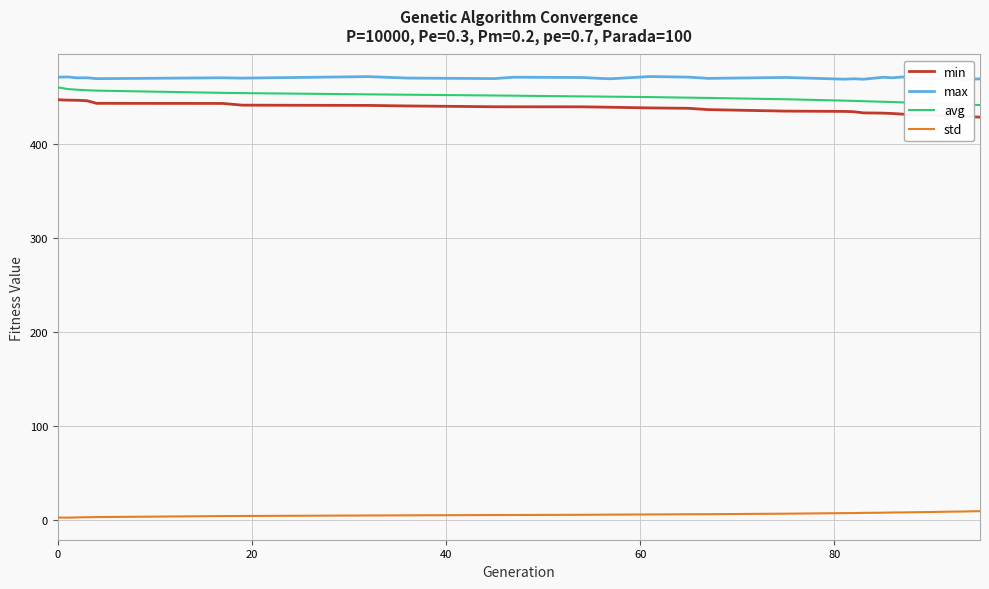

True or false: min and avg intersect in this chart.

False